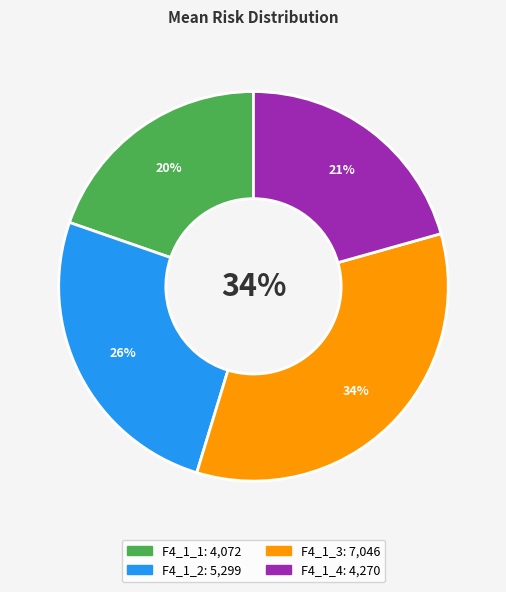

To the nearest percent, what percentage of the pie is F4_1_4?

21%